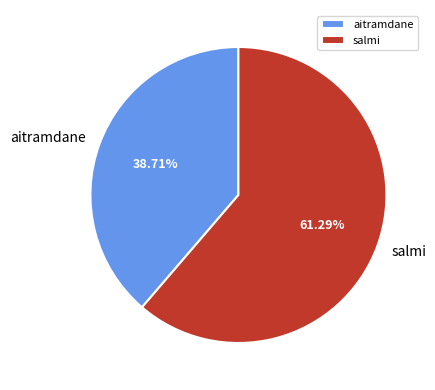

How many slices are in this pie chart?

2